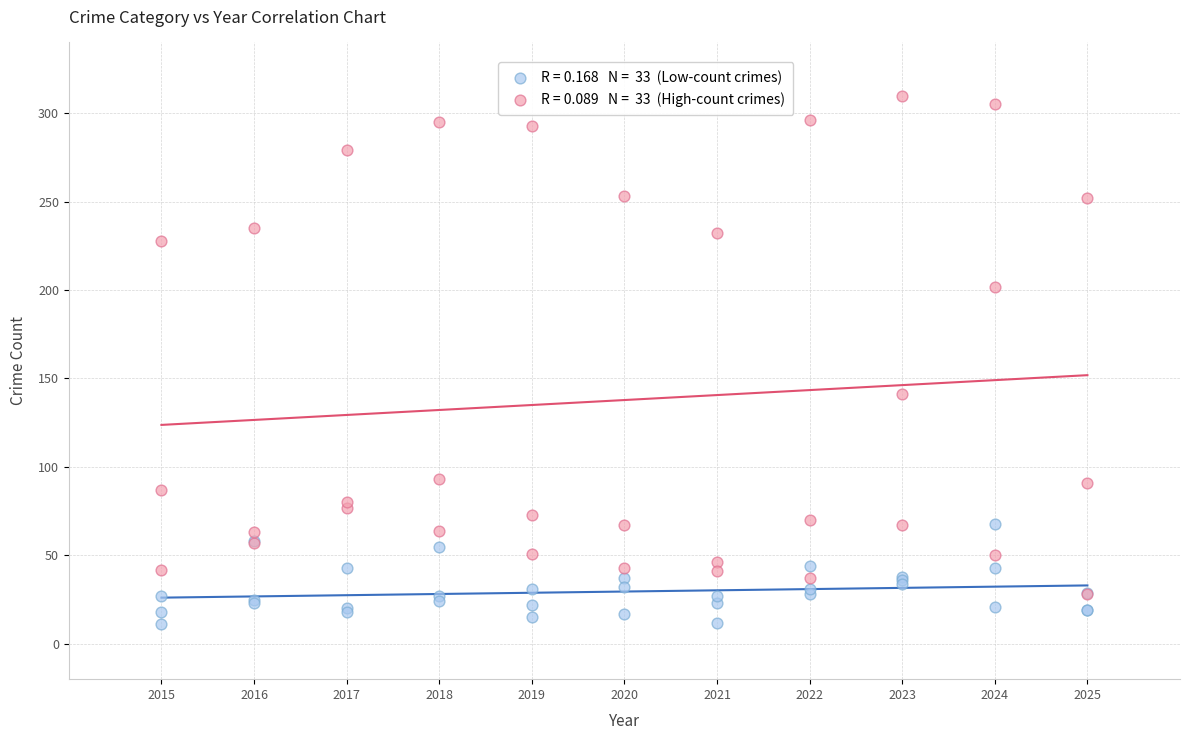

Across all series, what Y value is closest to 160?

141